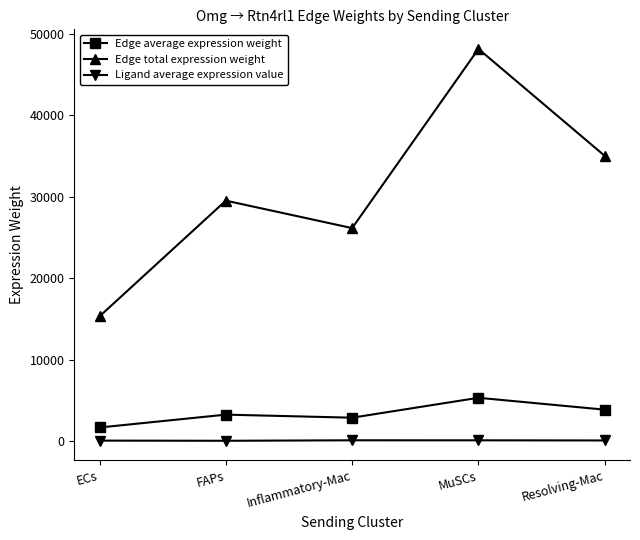

Count the number of categories in the chart.

5